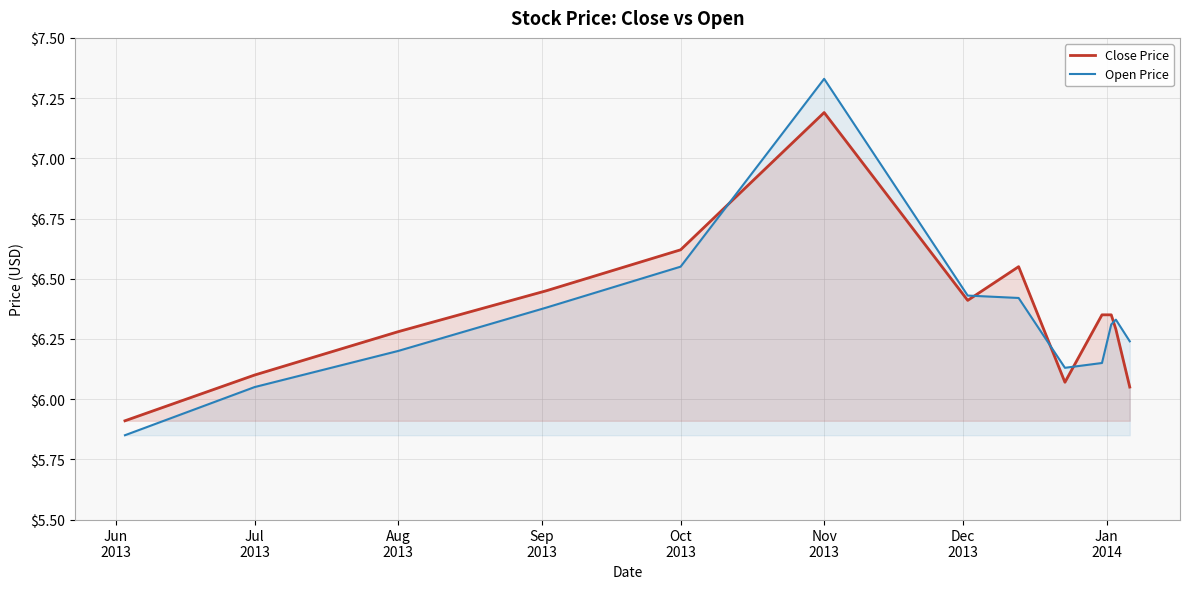

Which series has the largest range (max minus min)?

Open Price